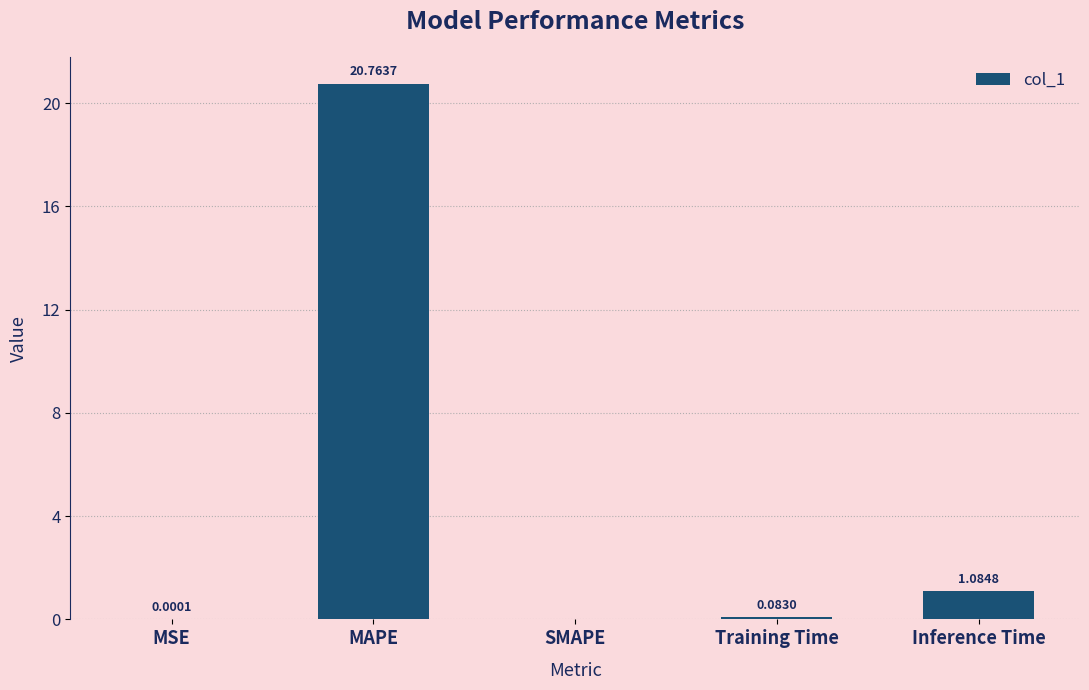

Are the bars grouped side by side (vs. stacked)?

No